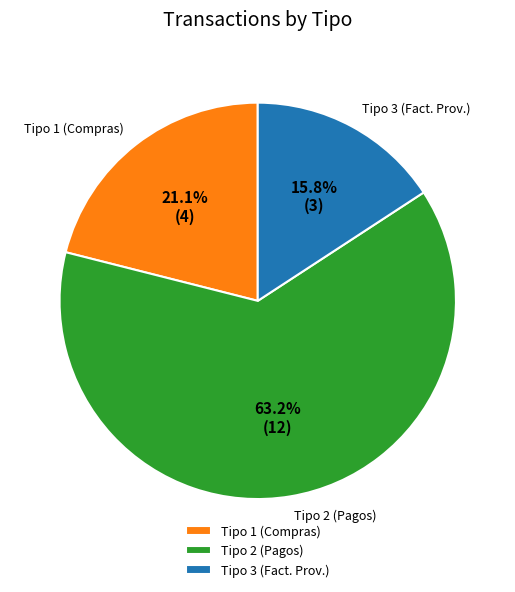

Which slice is the smallest?

Tipo 3 (Fact. Prov.)